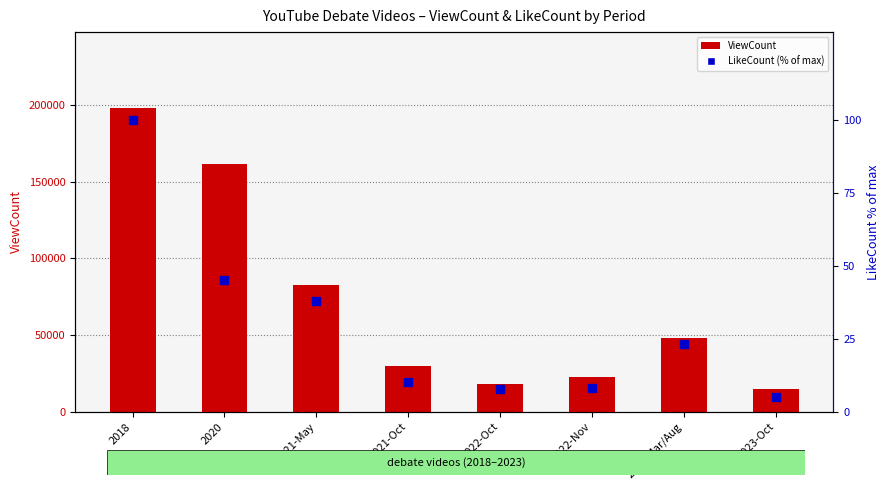

The value of ViewCount at 2022-Oct is 17835.0. True or false?

True